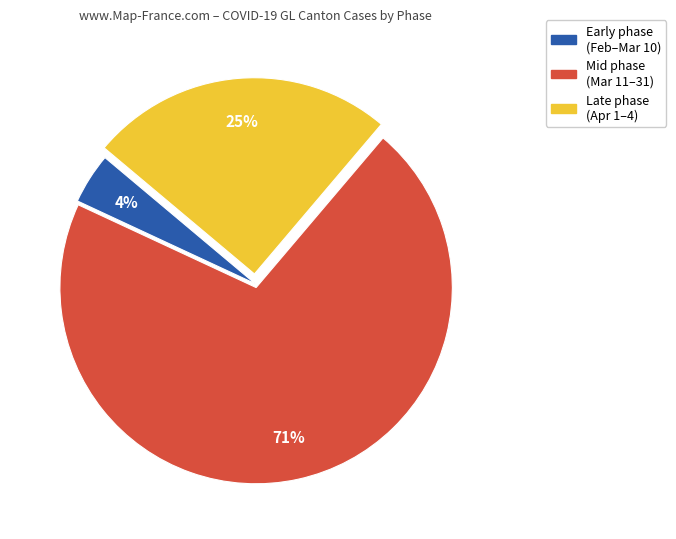

Which slice is the largest?

Mid phase (Mar 11–31)